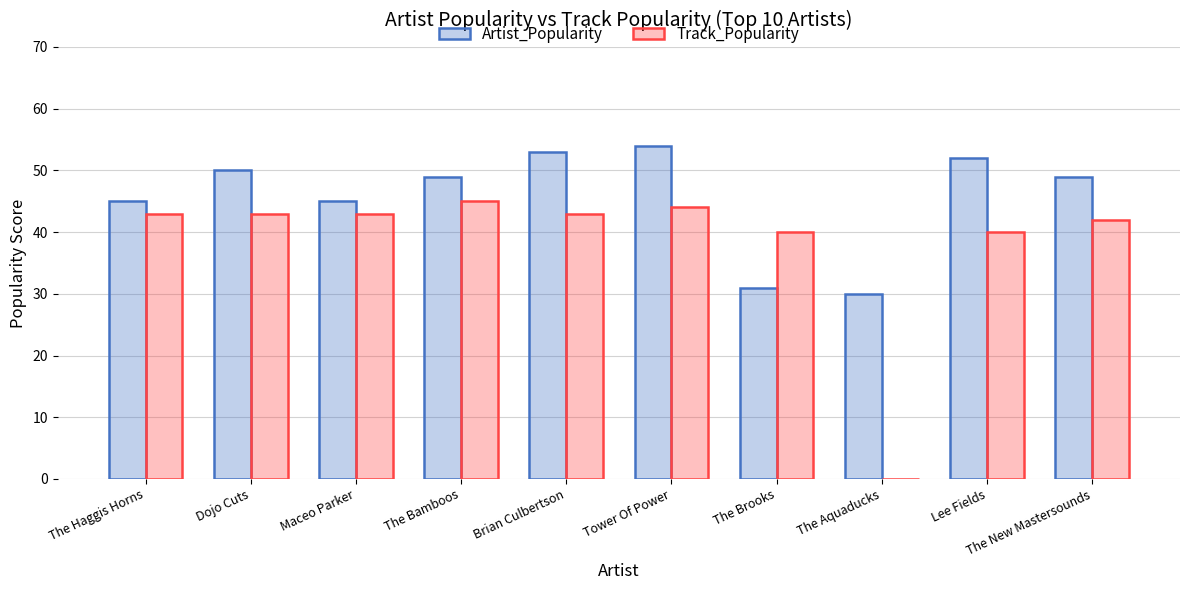

What is the sum of all Track_Popularity values?

383